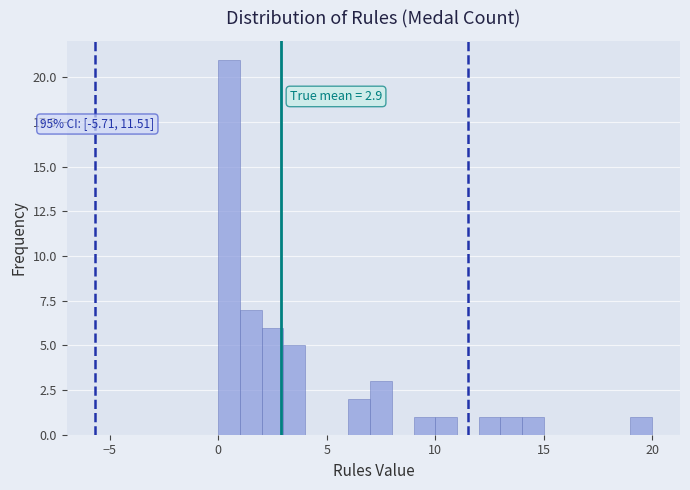

Around what value on the x-axis is the tallest bar? Give the approximate position of its centre, as read against the axis.

0.5